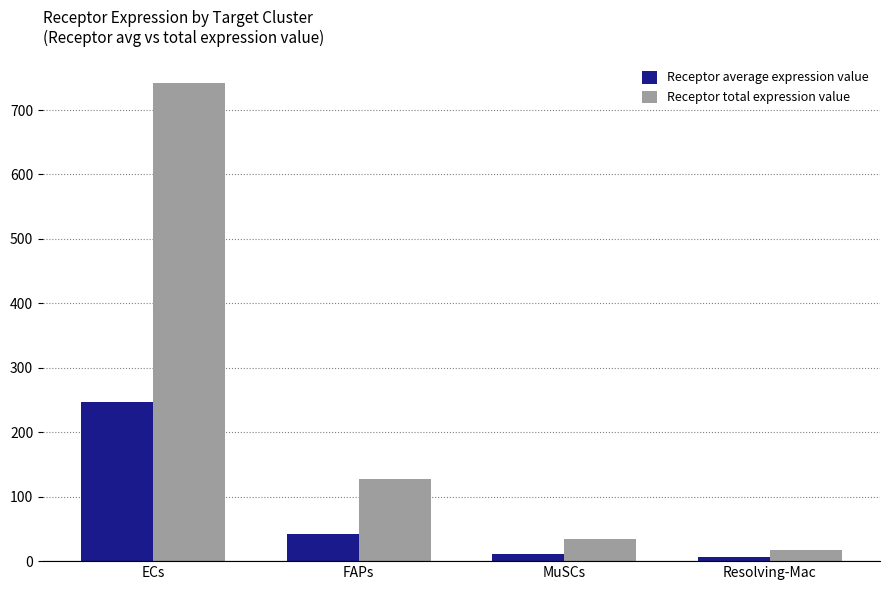

List the series in order of their overall mean, lowest first.

Receptor average expression value, Receptor total expression value